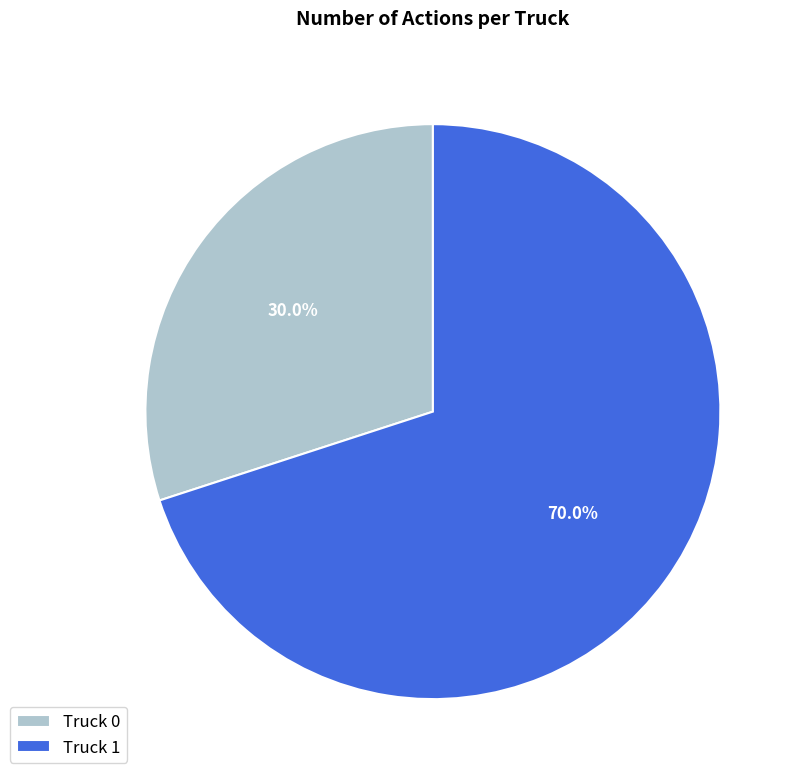

Approximately how many times larger is the value at Truck 0 compared to Truck 1?

0.4